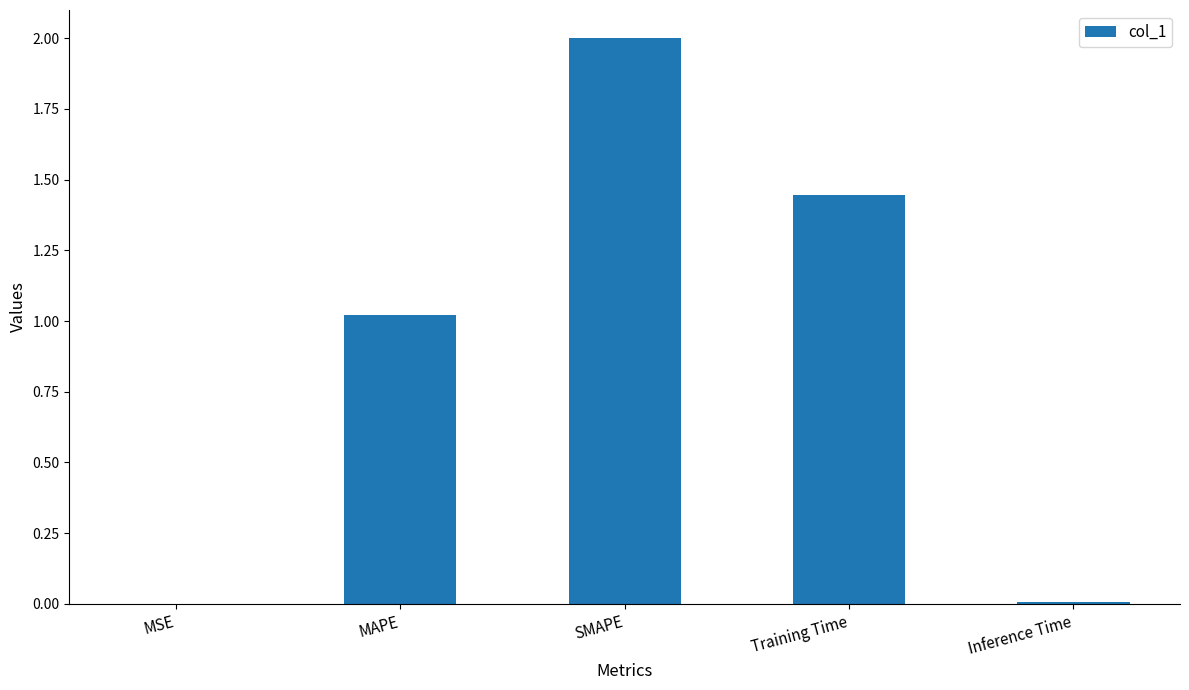

The value at MSE is 0.0. True or false?

True